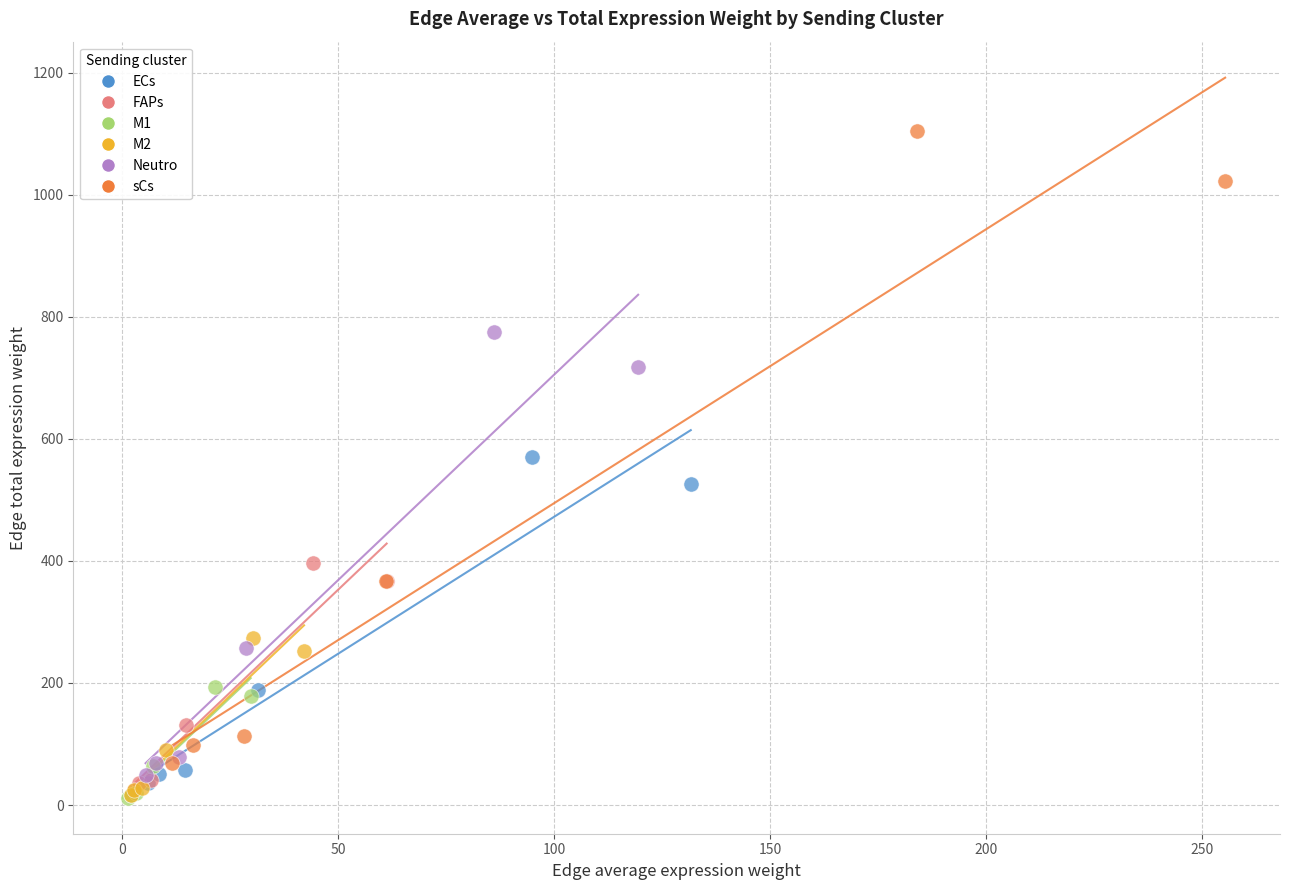

Which series reaches the maximum Y coordinate?

sCs